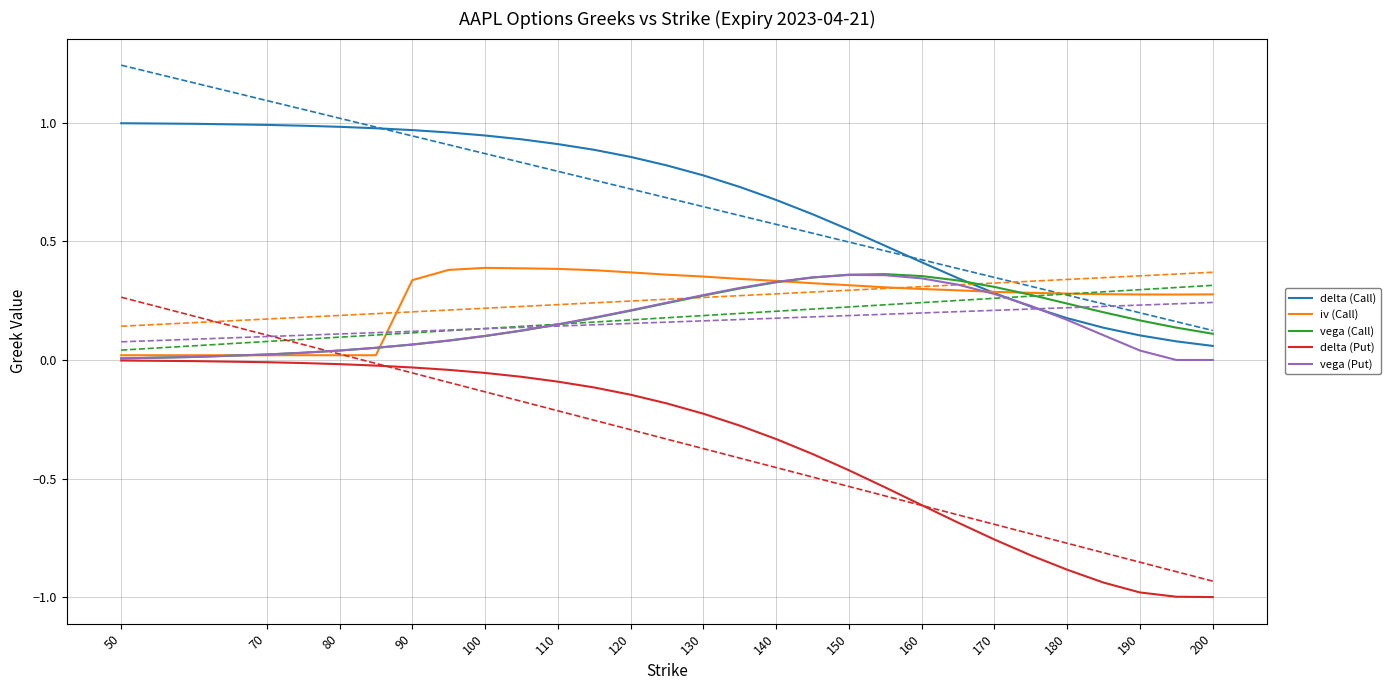

What is the lowest value of the delta (Put) series?

-1.0